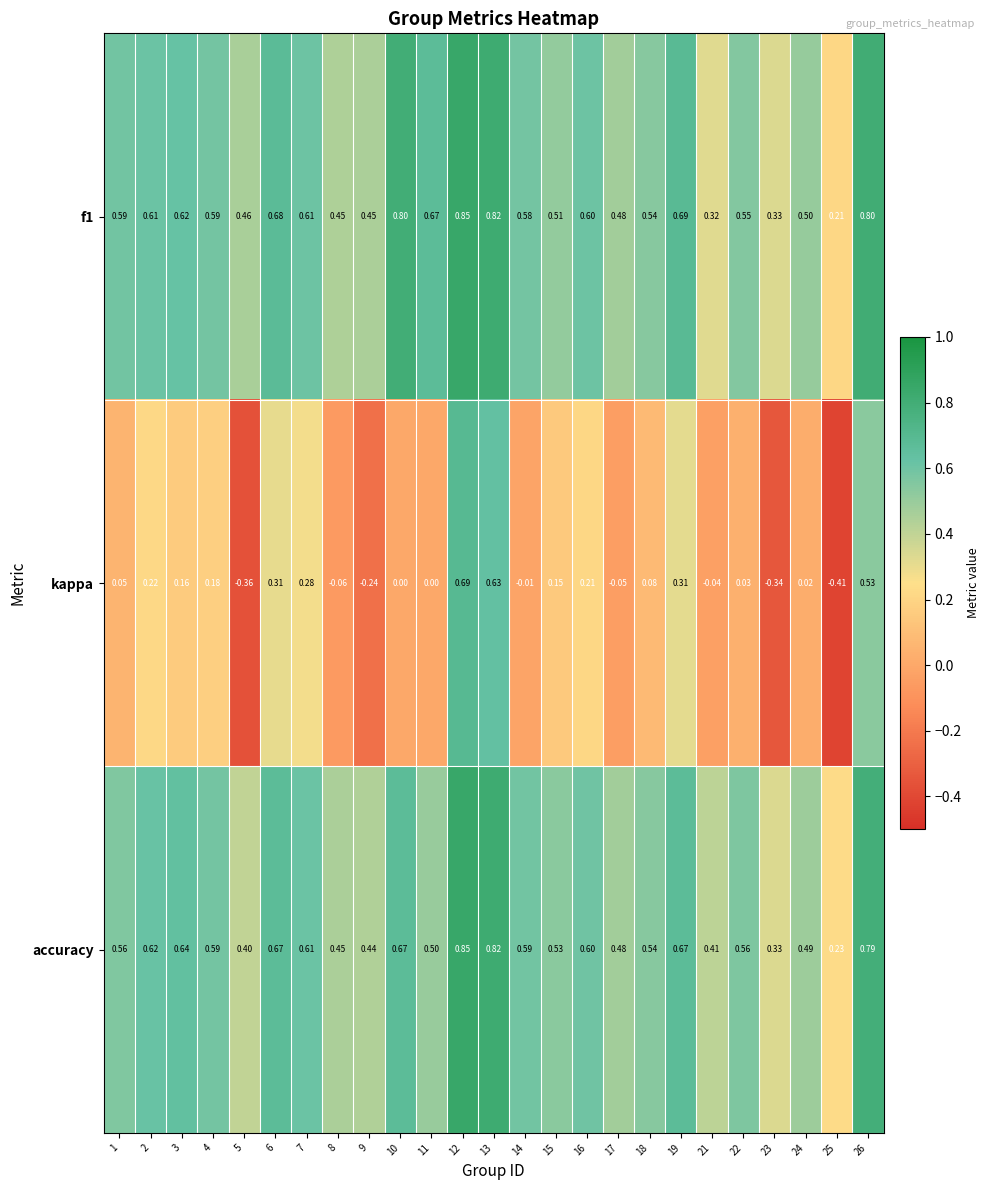

Which label corresponds to the largest value in the chart?

12